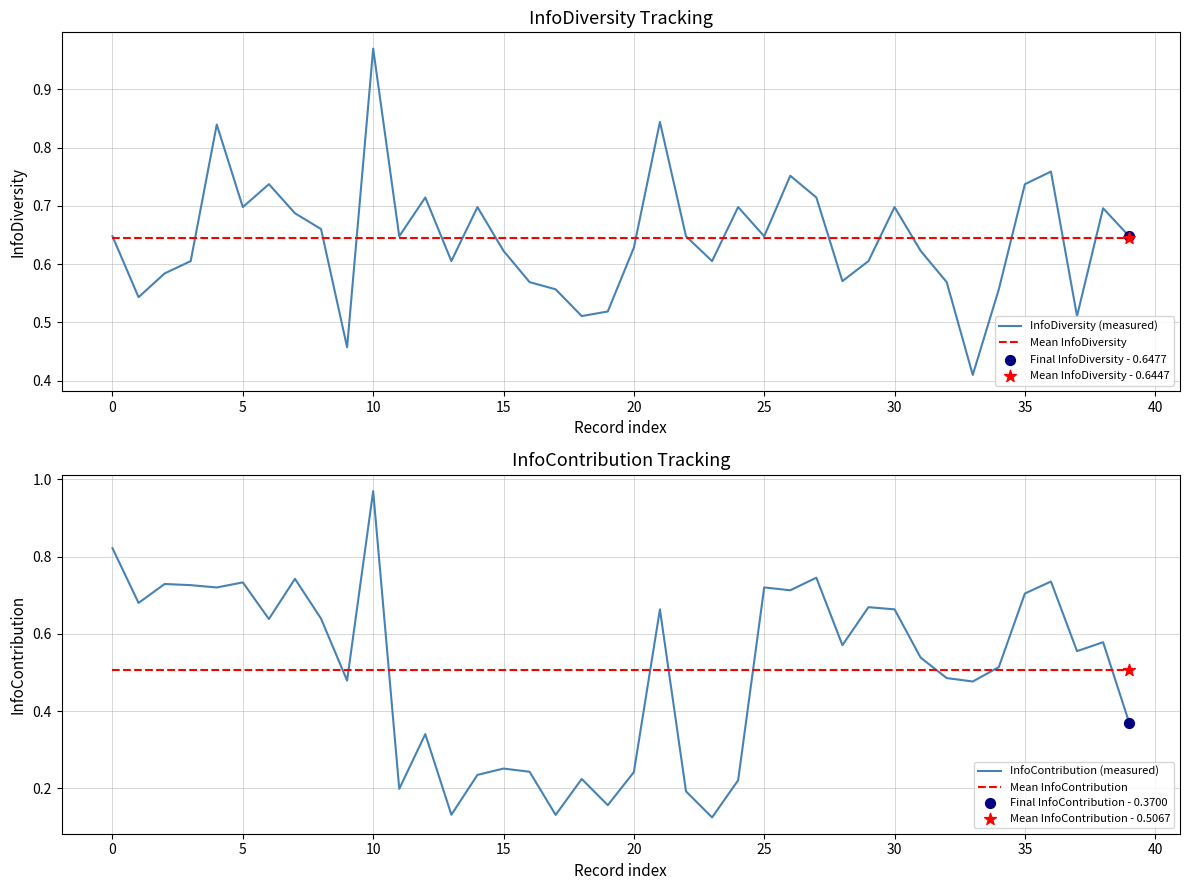

Which series contains the highest Y value?

InfoDiversity (measured)